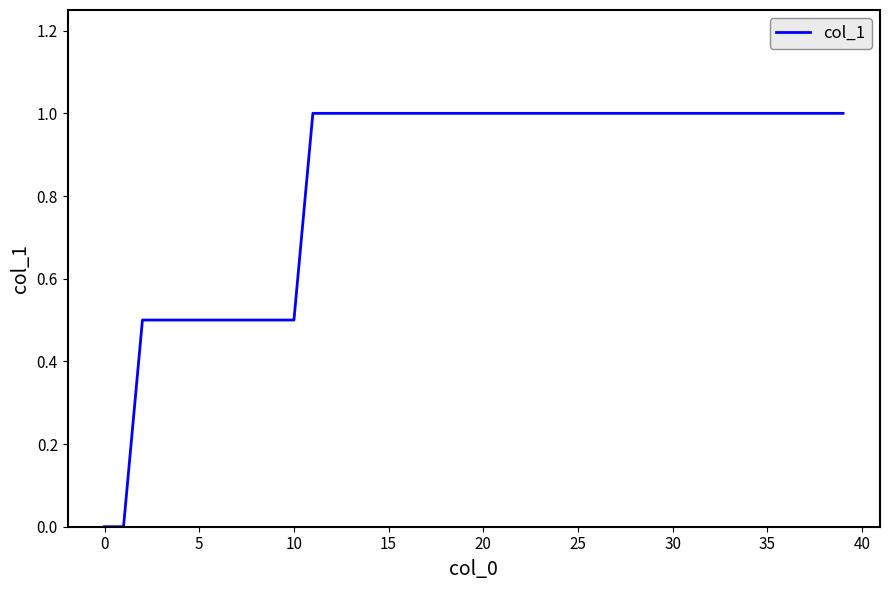

What is the maximum value shown in the chart?

1.0